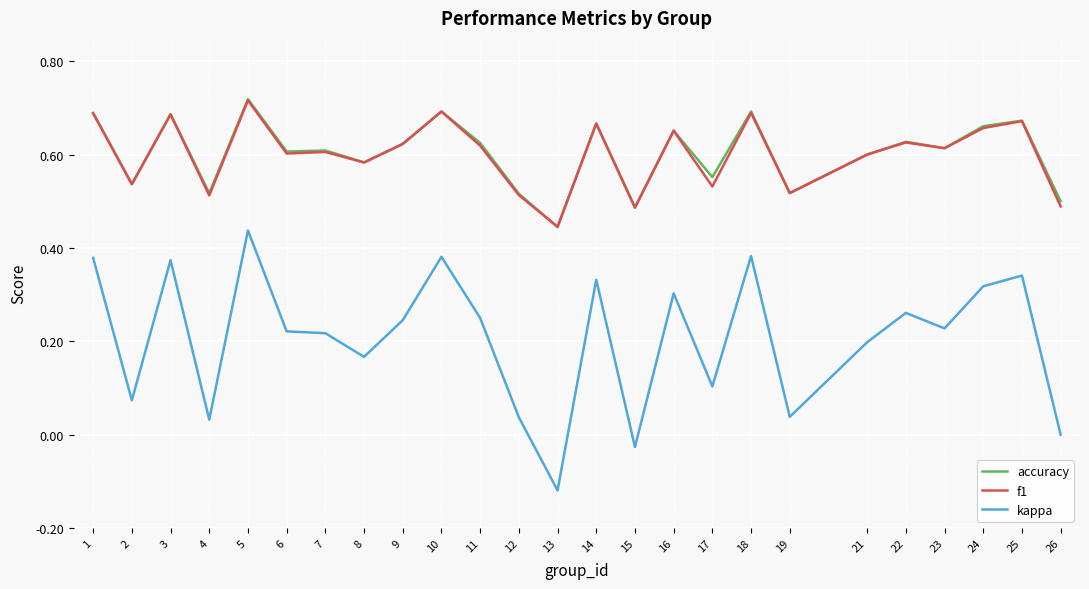

Where does the kappa series first go above 0?

1